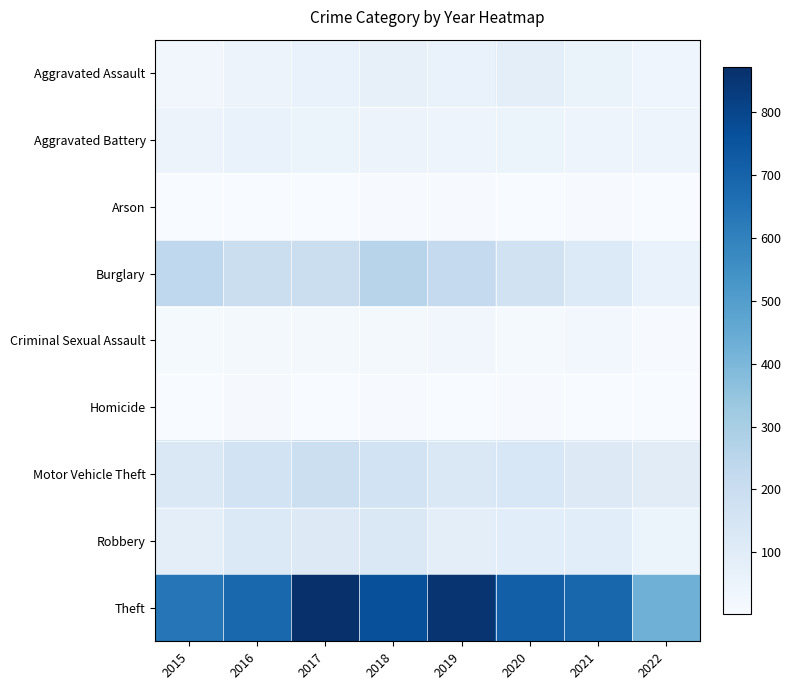

At how many categories does at least one series exceed 41?

8